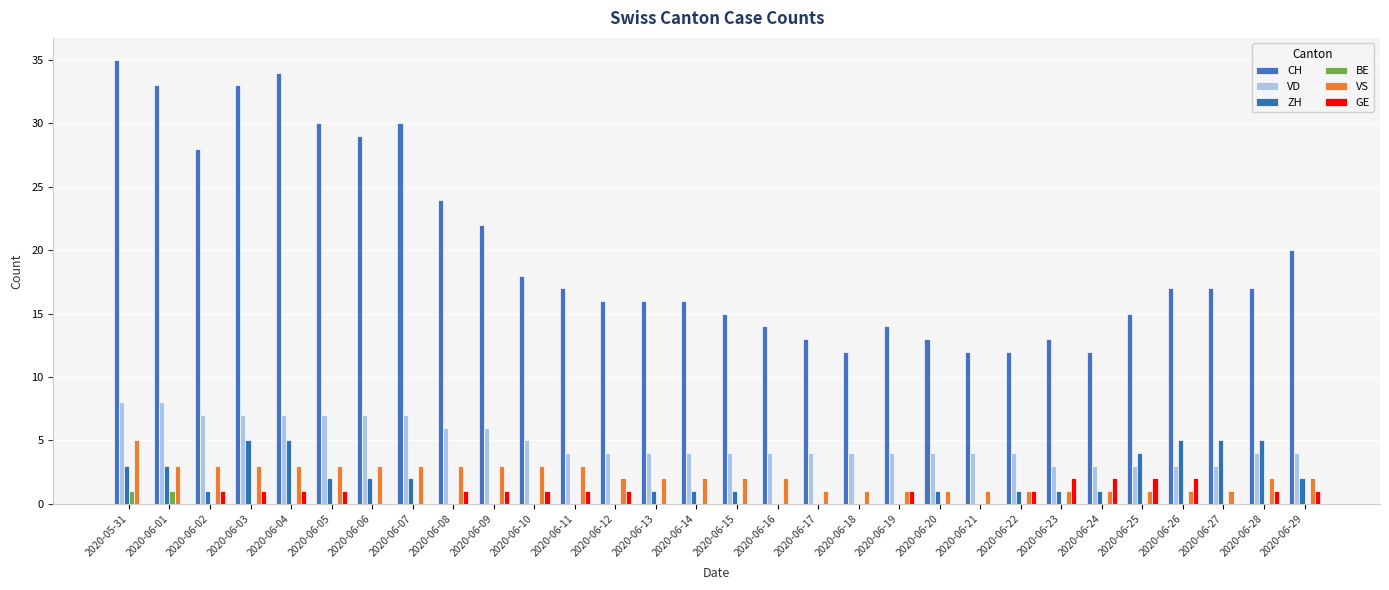

What are all the series names shown in the legend?

CH, VD, ZH, BE, VS, GE